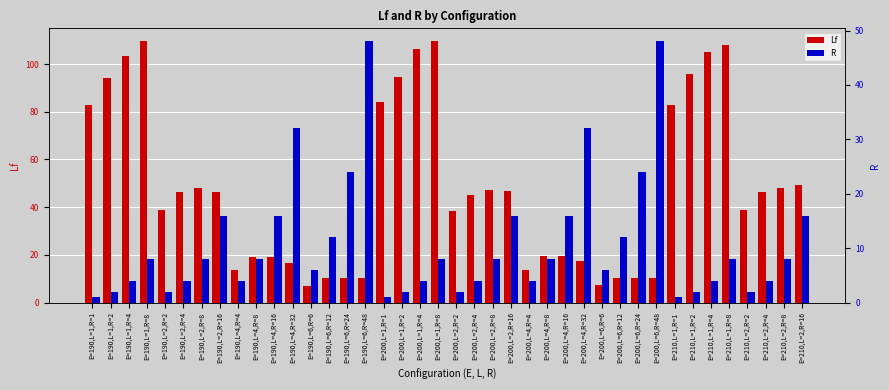

How many bars are there in total?

80